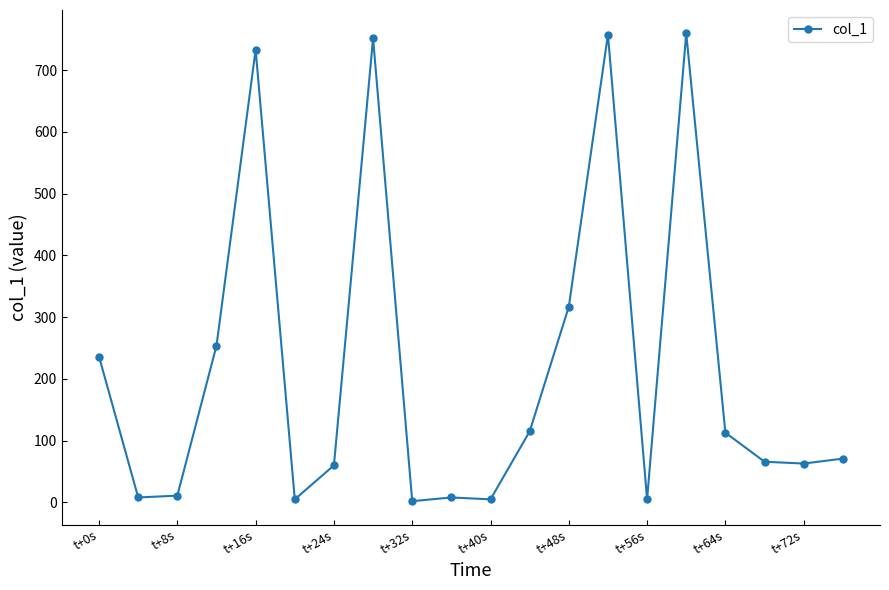

What is the maximum value shown in the chart?

759.3